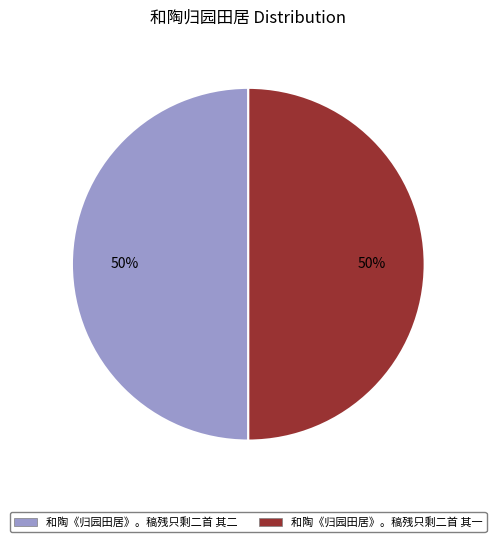

Count the number of slices in the pie.

2